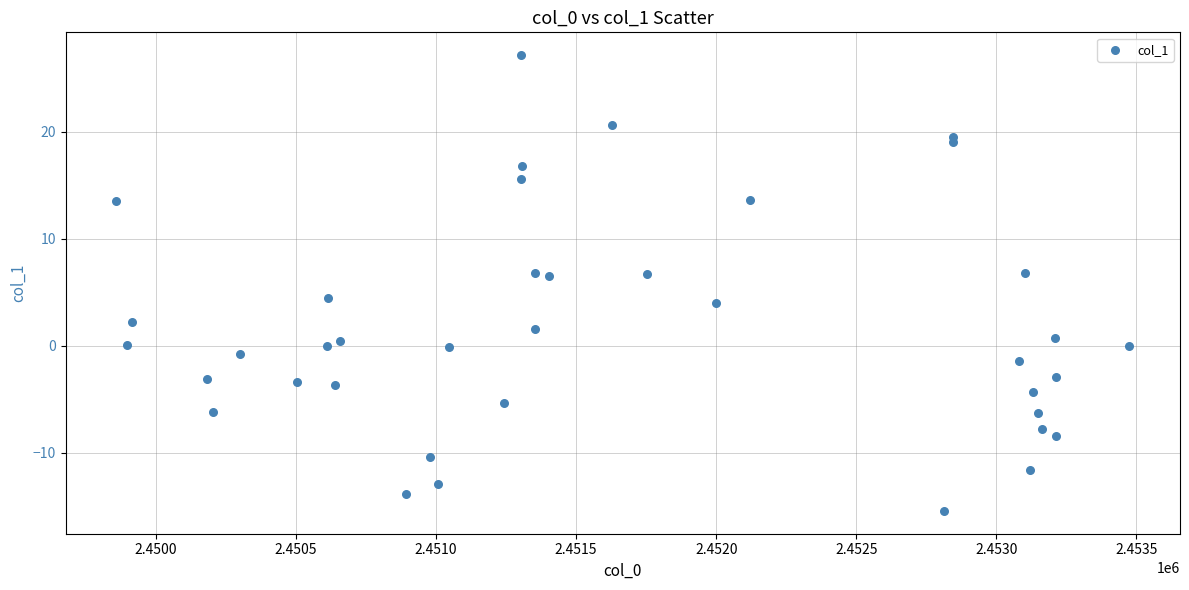

What is the range of Y values (max minus min)?

42.6